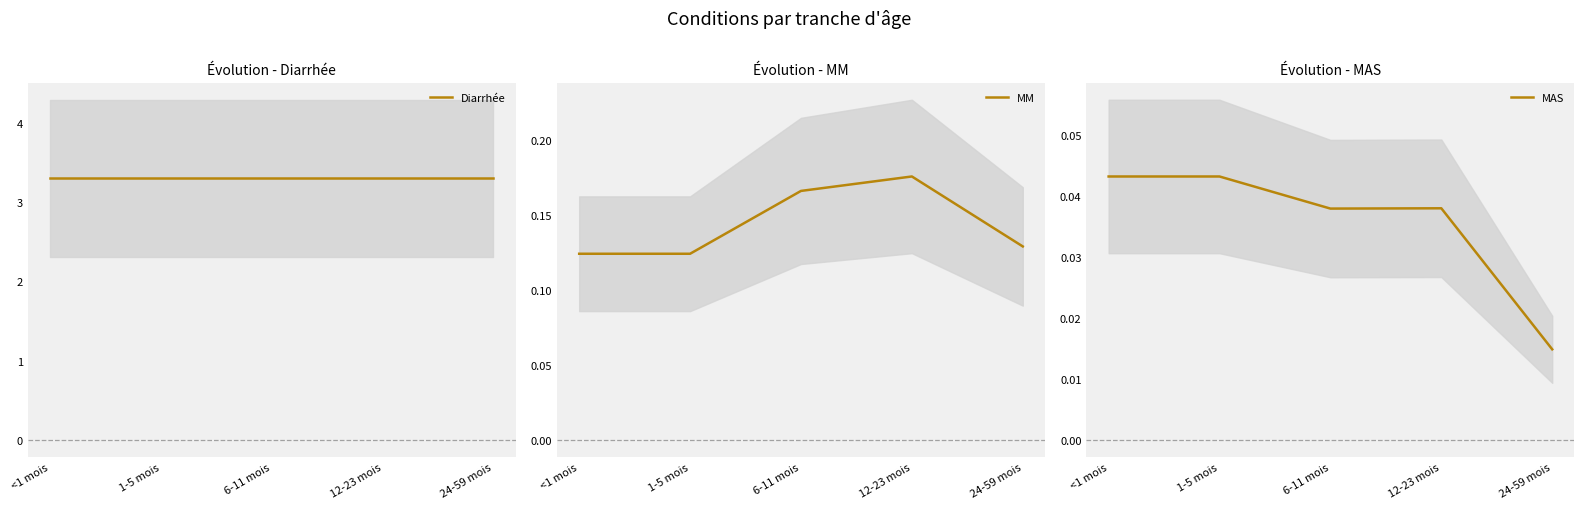

True or false: MAS and Diarrhée intersect in this chart.

False